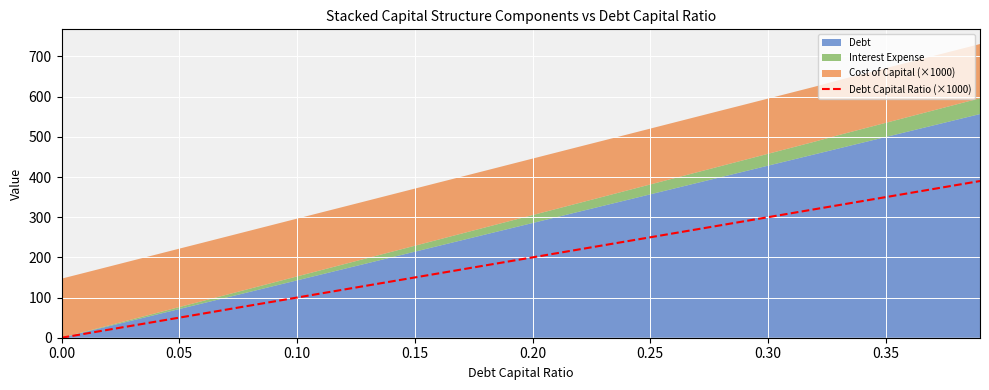

What is the value of the 35th point from the left?

340